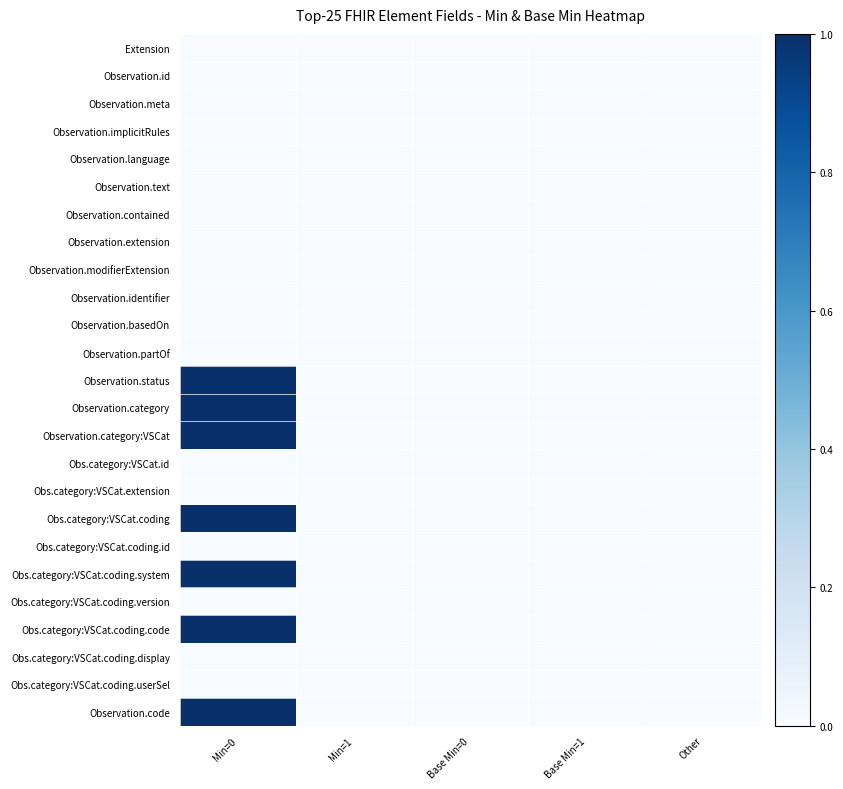

How many distinct data groups are displayed?

25